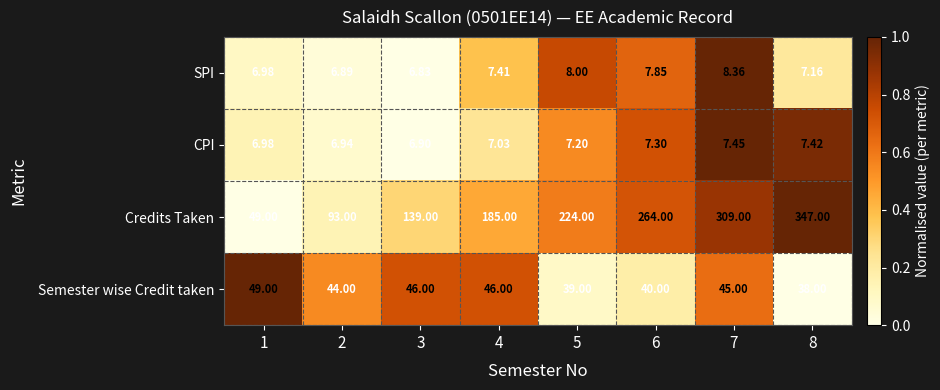

Between 1 and 4, which series saw the biggest shift?

Credits Taken